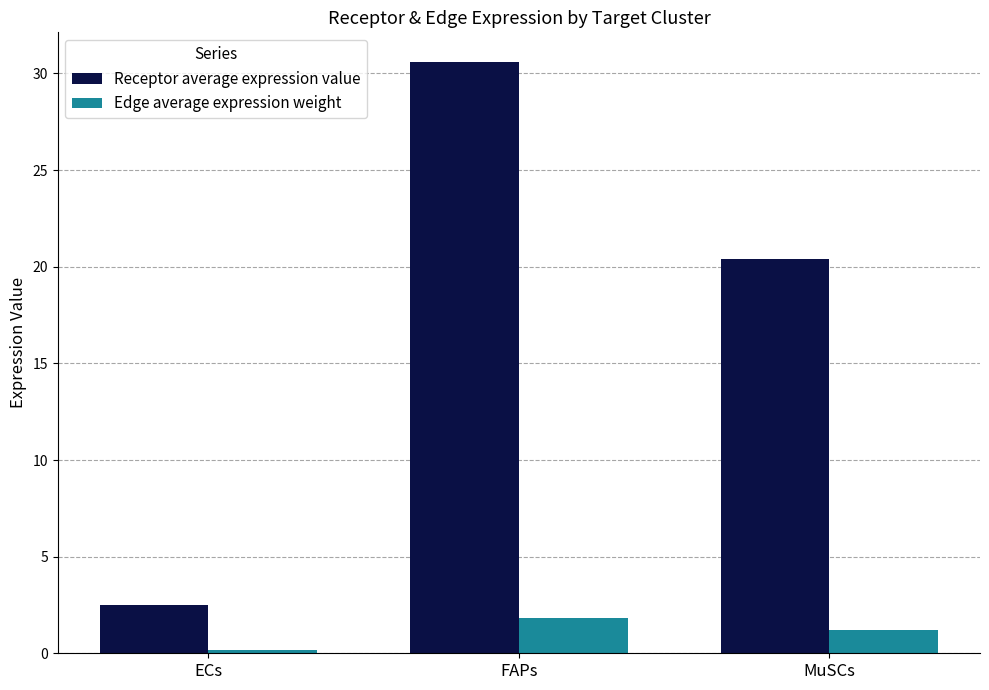

Reading right to left, what are all the values shown in this chart?

Receptor average expression value: MuSCs=20.4	FAPs=30.6	ECs=2.5
Edge average expression weight: MuSCs=1.2	FAPs=1.8	ECs=0.1